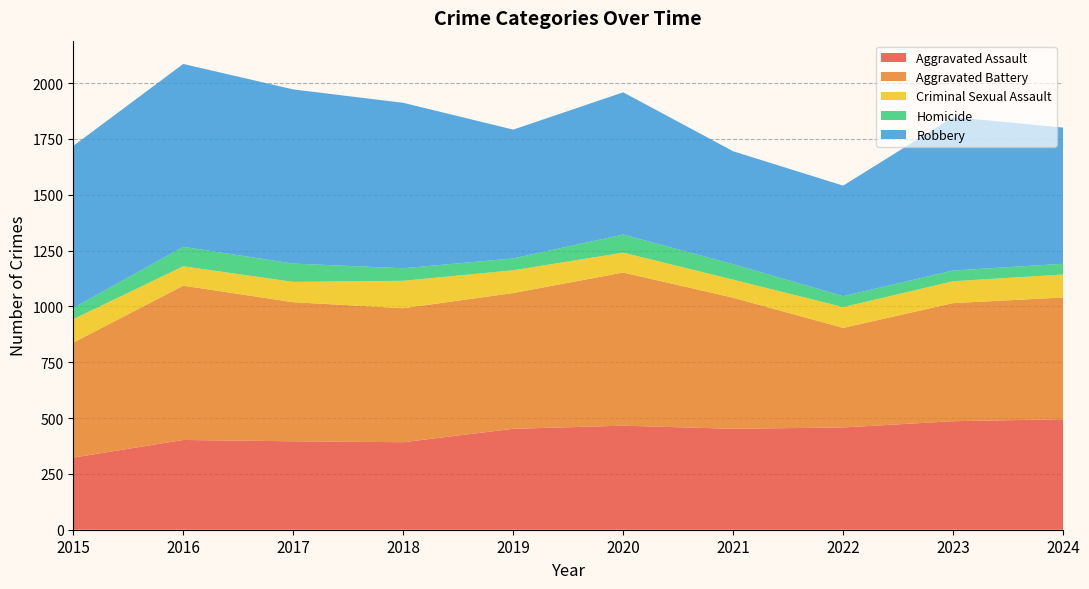

Reading left to right, list all the values displayed in this chart.

Aggravated Assault: 2015=323	2016=402	2017=396	2018=392	2019=452	2020=466	2021=452	2022=458	2023=486	2024=495
Aggravated Battery: 2015=515	2016=691	2017=623	2018=600	2019=608	2020=686	2021=587	2022=446	2023=529	2024=545
Criminal Sexual Assault: 2015=105	2016=87	2017=91	2018=123	2019=102	2020=89	2021=81	2022=93	2023=98	2024=103
Homicide: 2015=50	2016=87	2017=82	2018=56	2019=53	2020=81	2021=69	2022=49	2023=48	2024=48
Robbery: 2015=726	2016=819	2017=780	2018=741	2019=577	2020=637	2021=506	2022=495	2023=687	2024=610